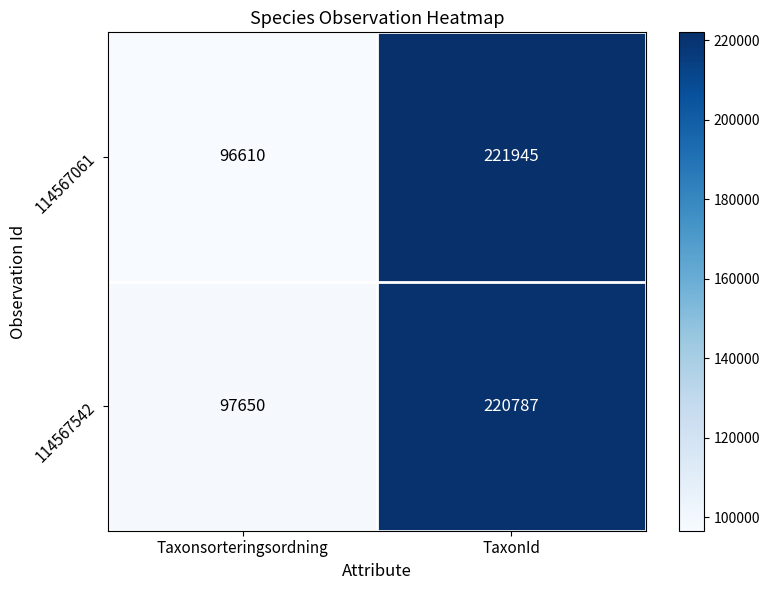

Which category has the lowest value across all series?

Taxonsorteringsordning